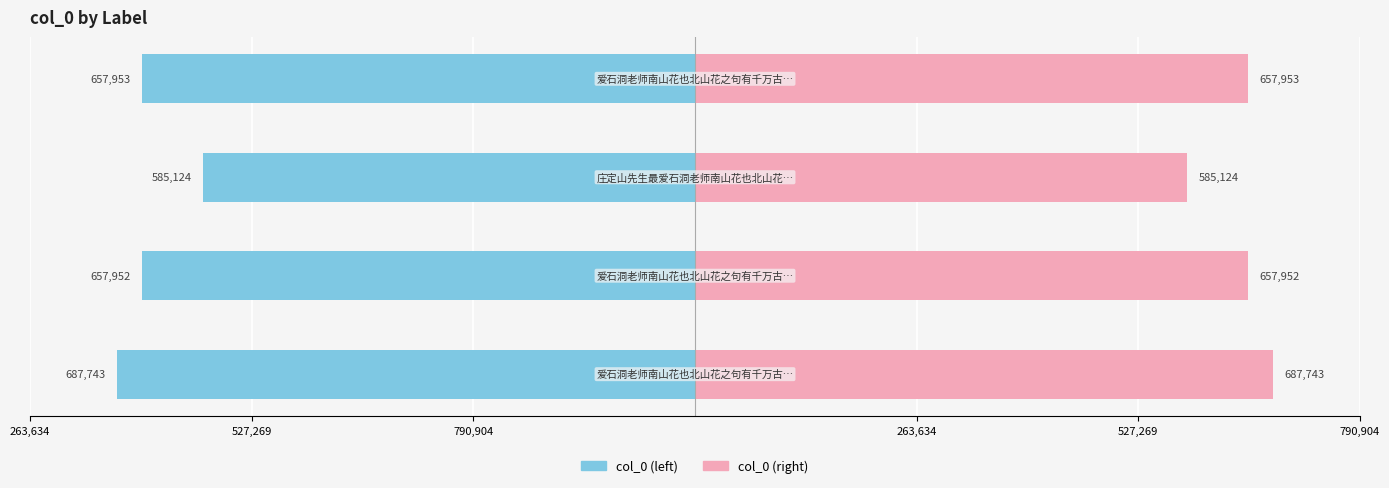

True or false: col_0 (right) has a value of 387553 at 790,904.

False